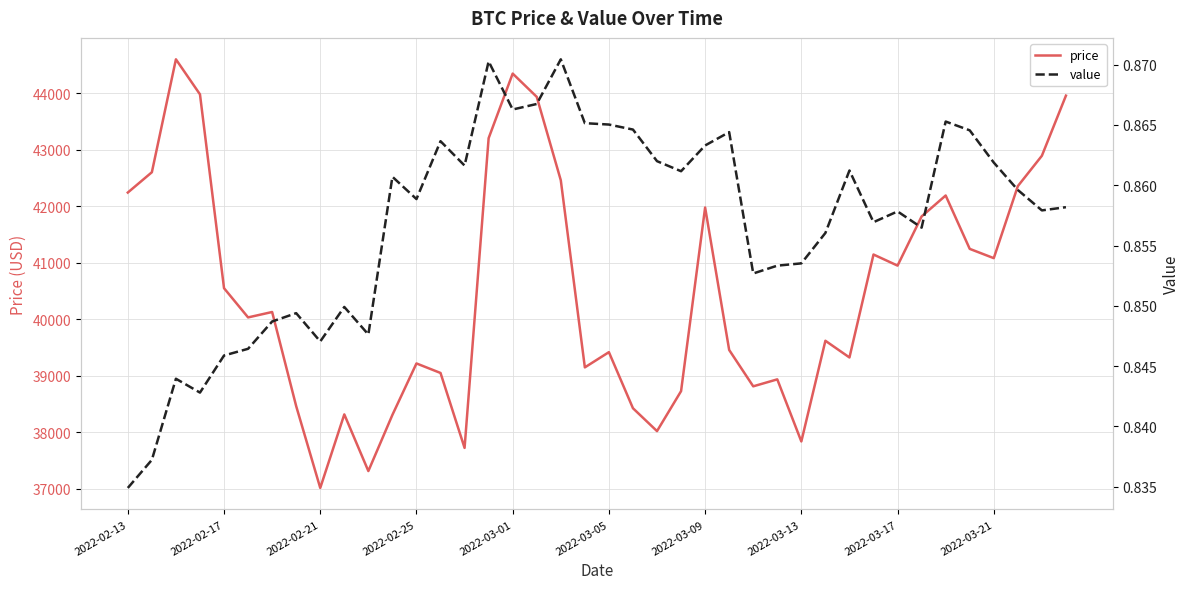

Is this an area chart (filled region under the line)?

No